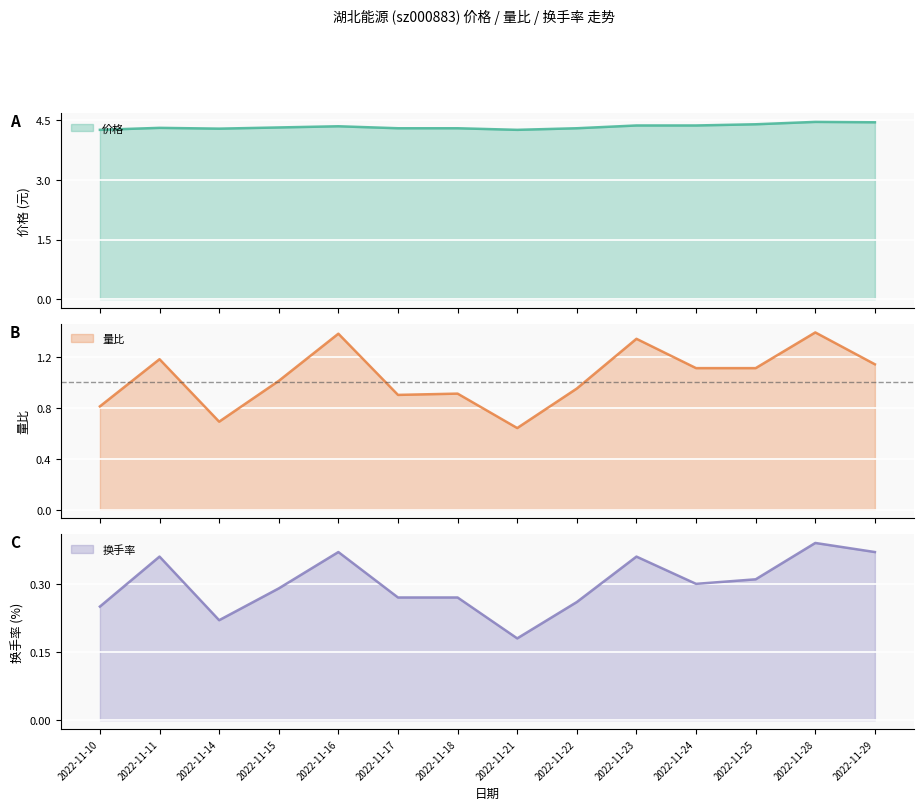

At how many categories does at least one series exceed 2?

14